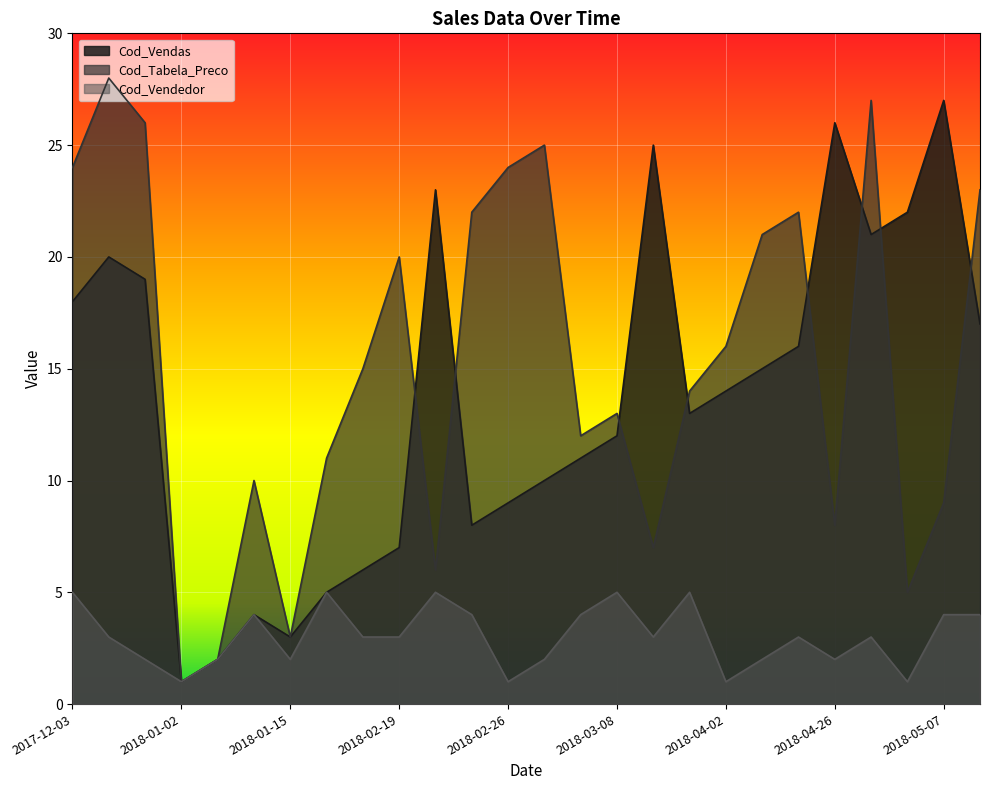

Where does the Cod_Vendas series first go above 14?

2017-12-03